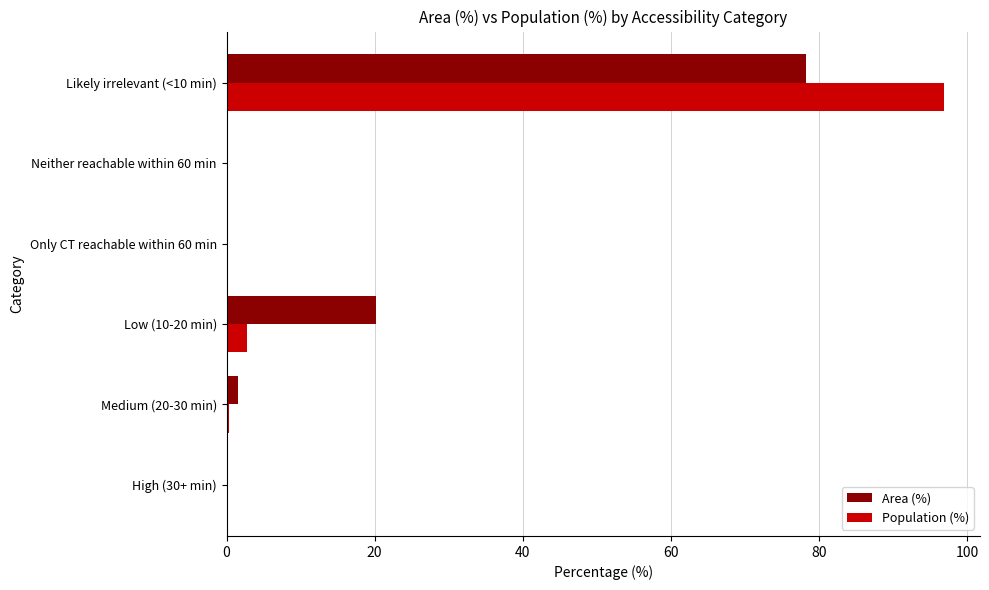

True or false: Area (%) has a value of 45.1 at High (30+ min).

False